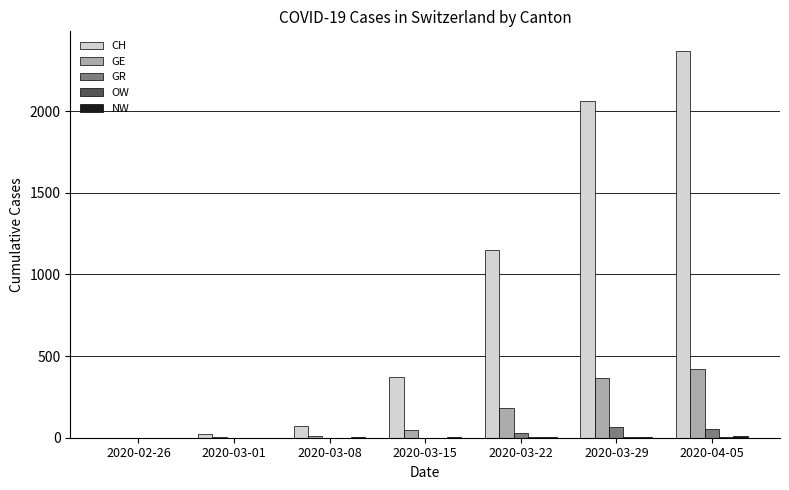

Between 2020-03-08 and 2020-03-29, which series saw the biggest shift?

CH